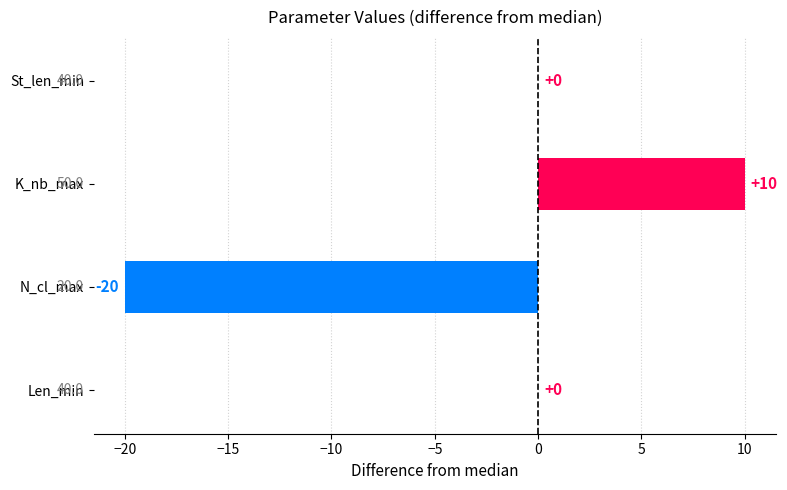

How many data points does each series have?

4